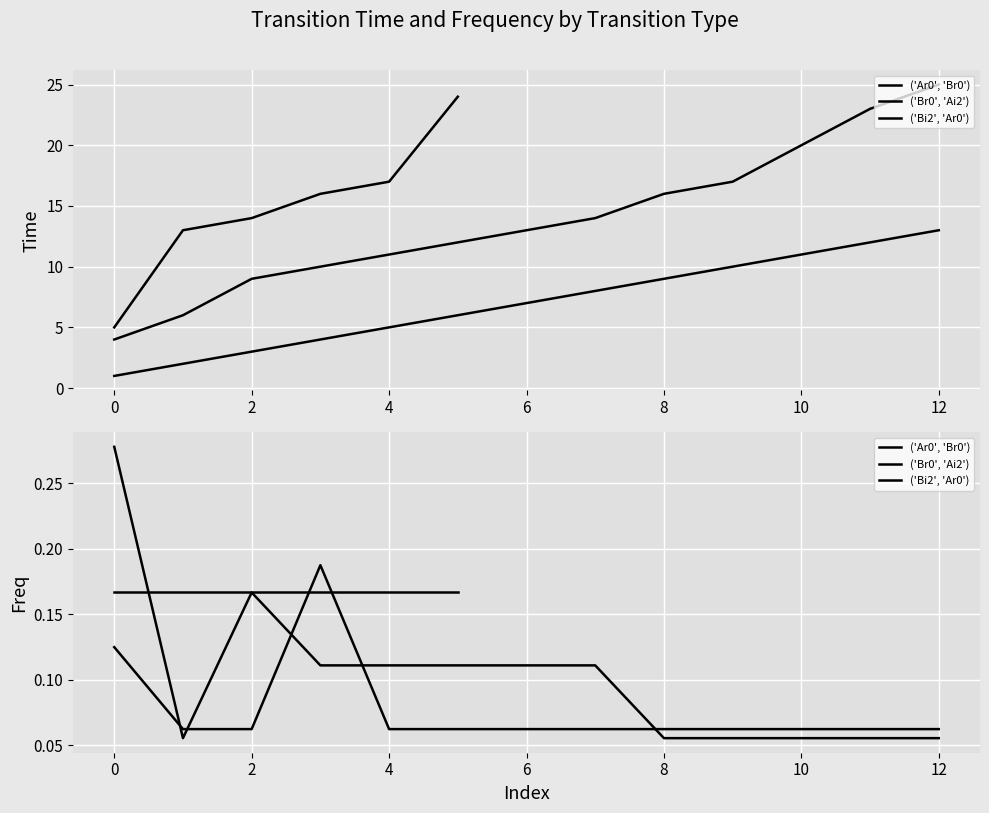

The ('Br0', 'Ai2') series shows 3 at 8. True or false?

False